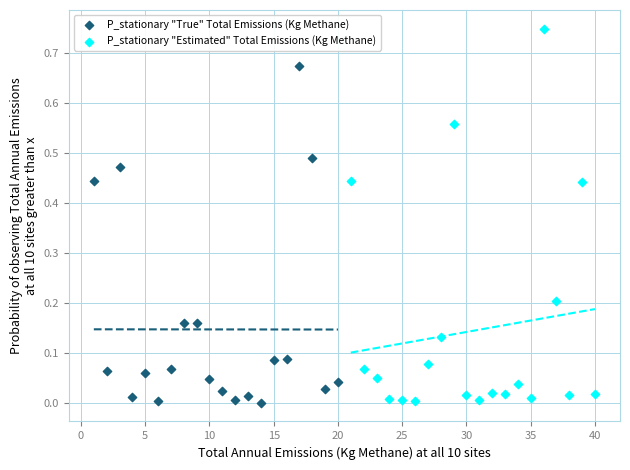

What are all the series names shown in the legend?

P_stationary "True" Total Emissions (Kg Methane), P_stationary "Estimated" Total Emissions (Kg Methane)